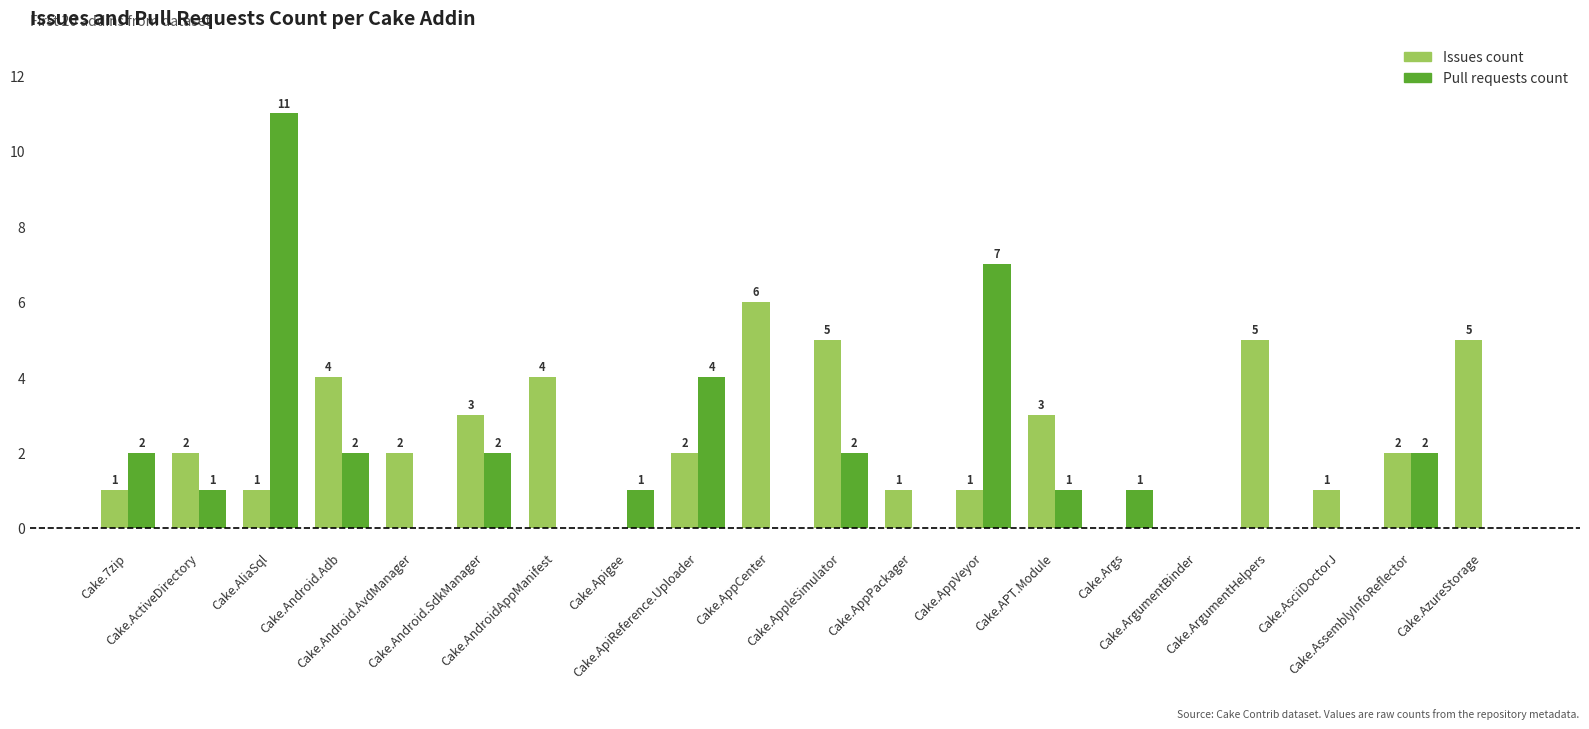

What is the spread (max minus min) of values at Cake.Android.AvdManager?

2